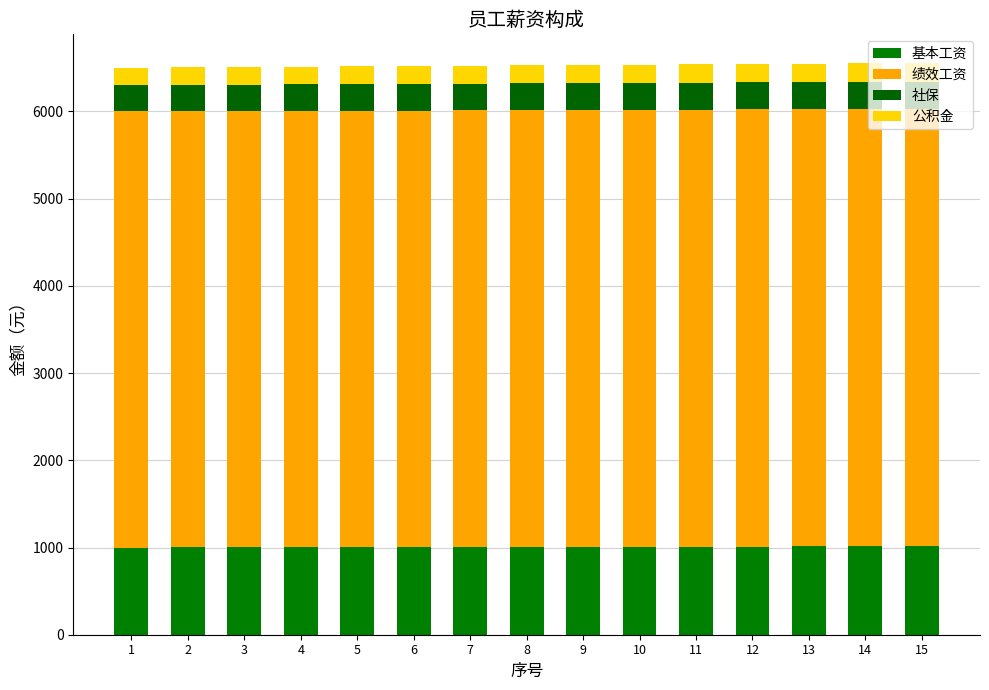

Which has a higher value, 7 or 5?

7